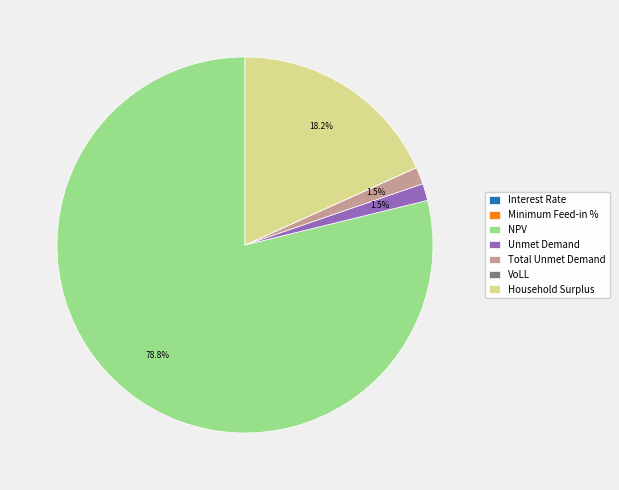

To the nearest percent, what is the average slice percentage?

14%